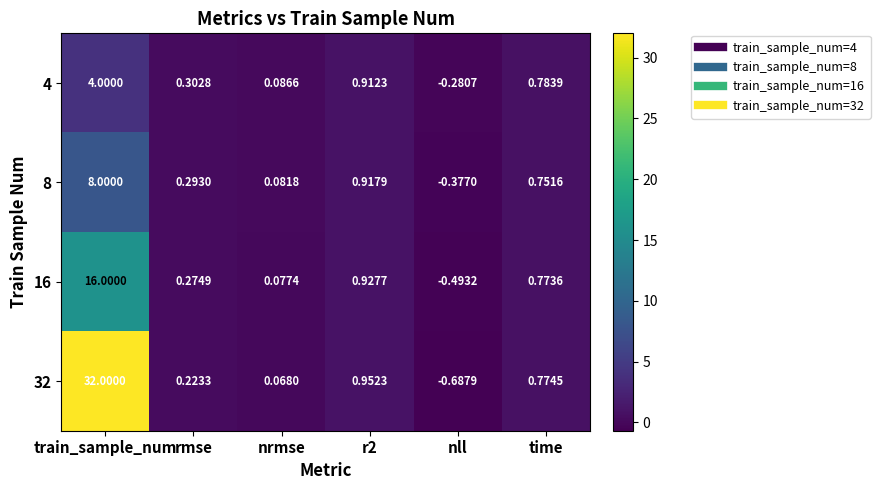

At which category is the sum across all series the highest?

train_sample_num